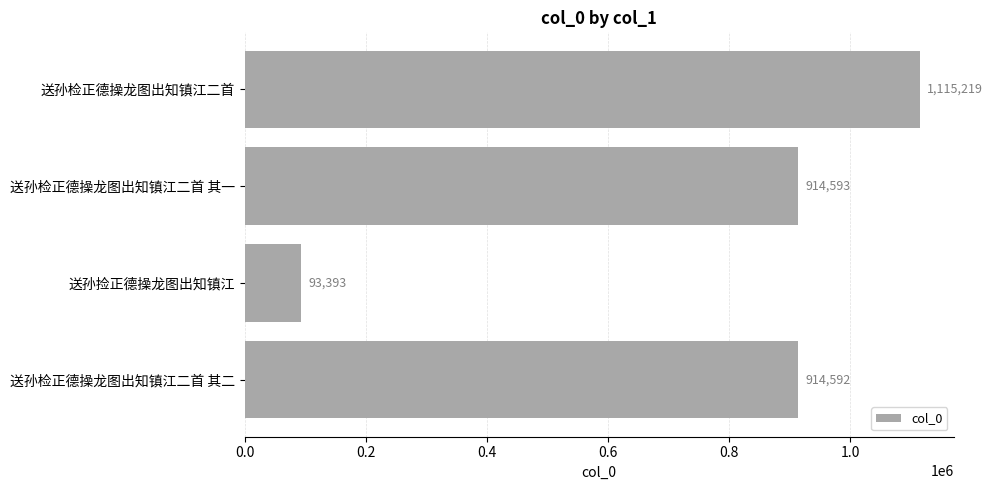

How many distinct data groups are displayed?

1